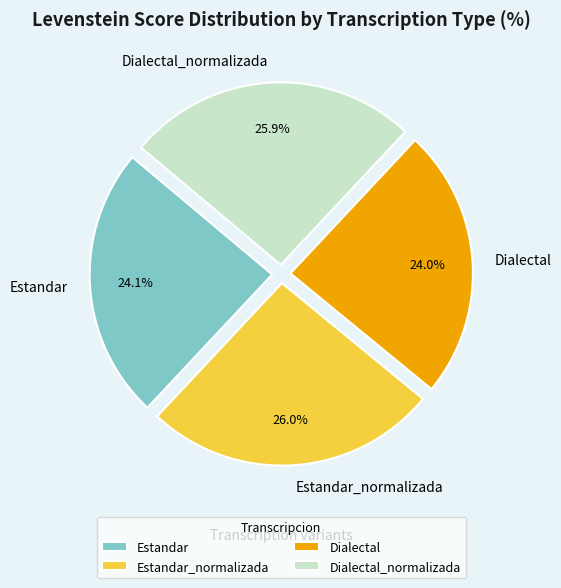

Is there a majority slice in this chart?

No